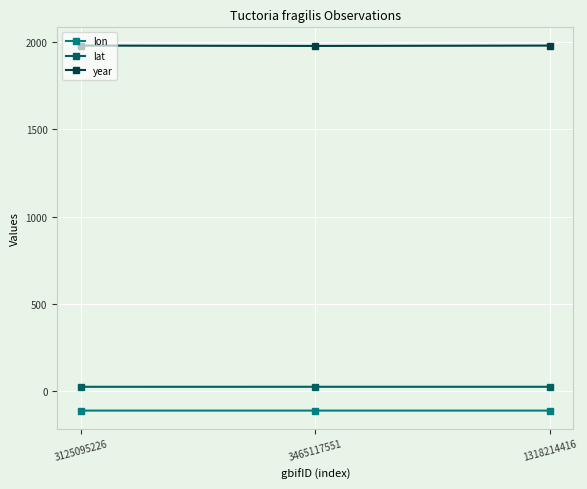

What is the difference between the maximum and minimum values in the lon series?

0.1